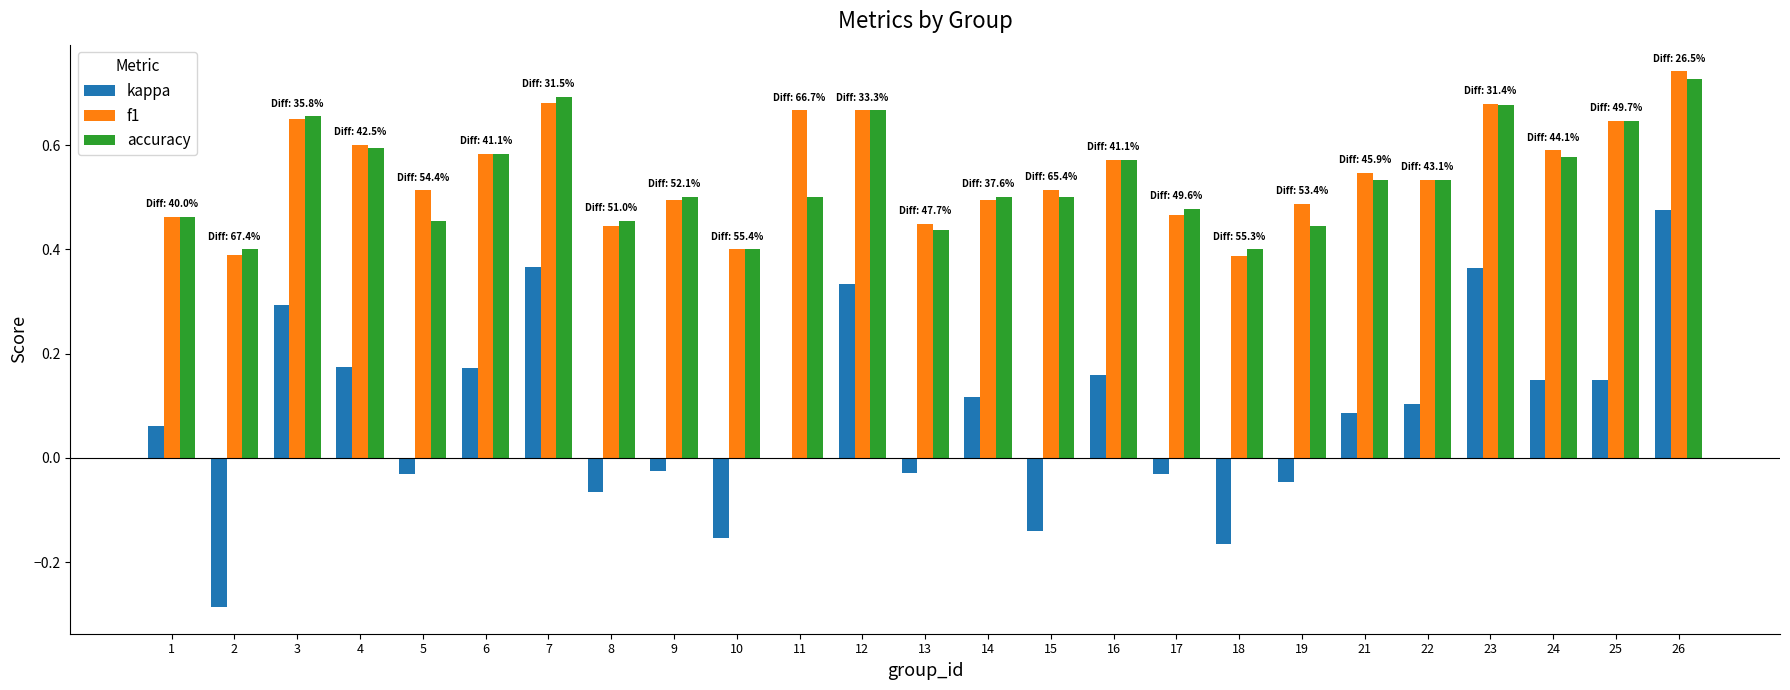

Which category has the highest value across all series?

26